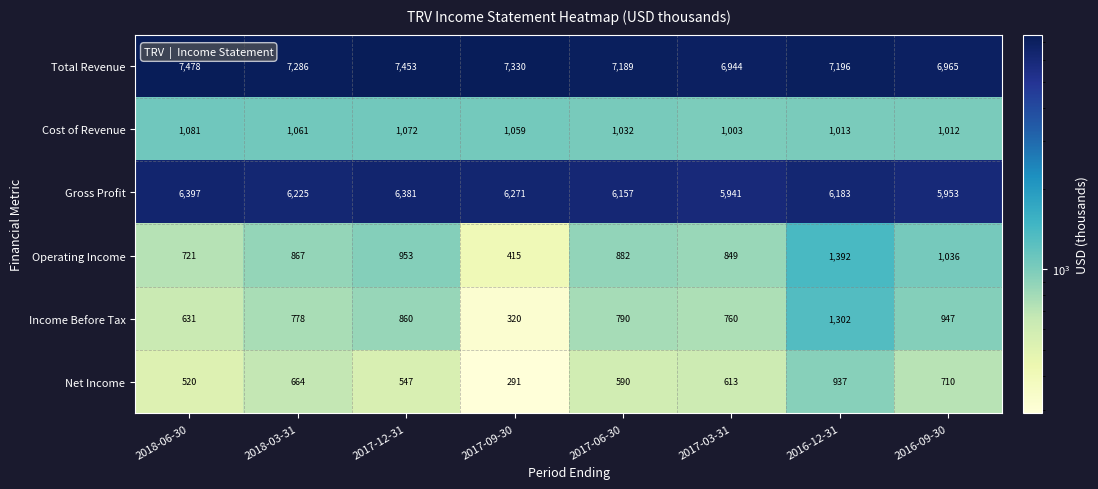

Count the number of categories in the chart.

8